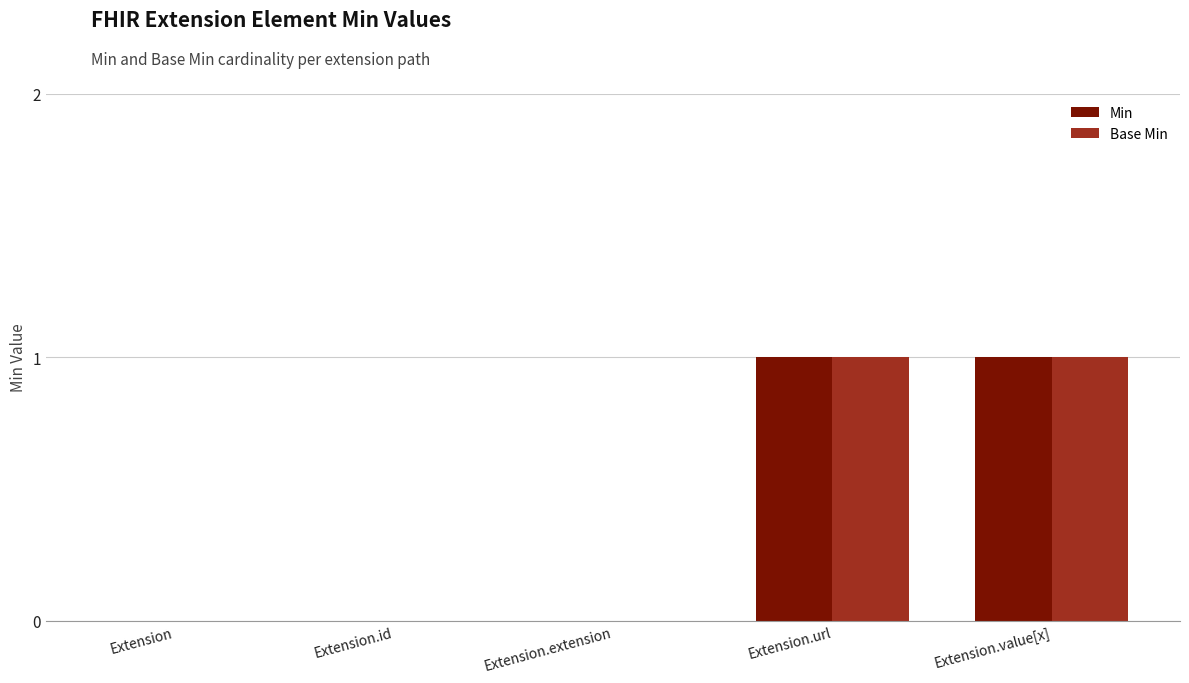

The value of Min at Extension.value[x] is 0. True or false?

False